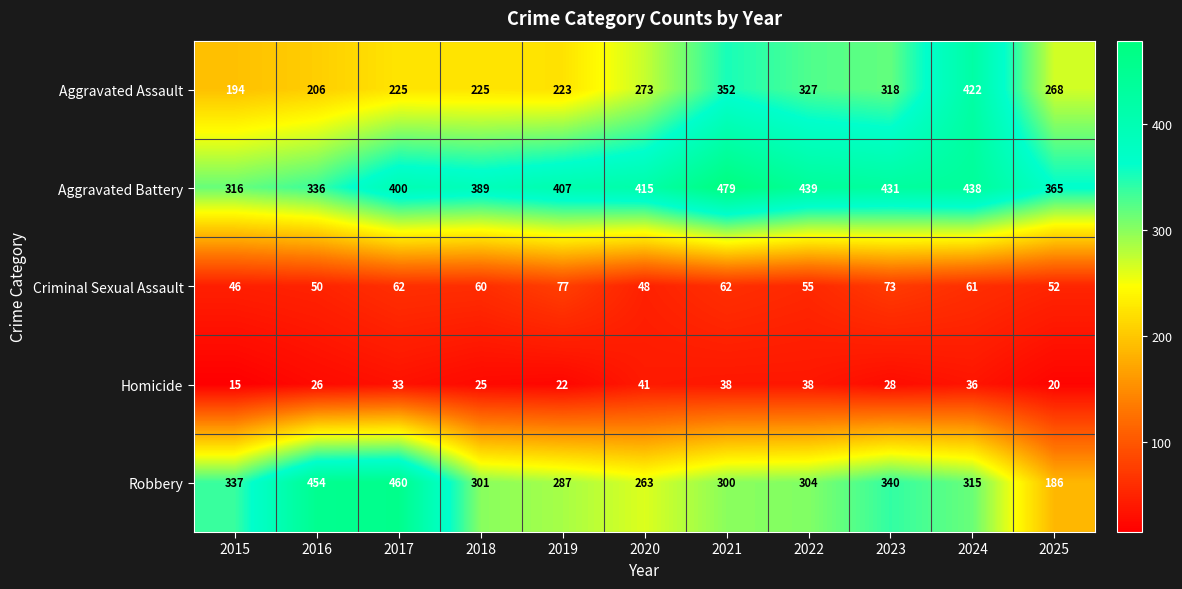

Rank the categories by Robbery value from lowest to highest.

2025, 2020, 2019, 2021, 2018, 2022, 2024, 2015, 2023, 2016, 2017